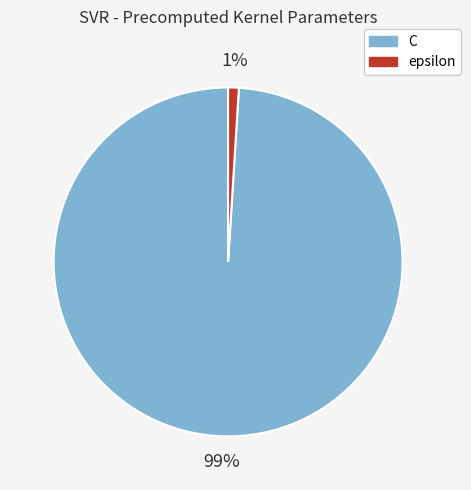

True or false: epsilon accounts for 1% of the total.

True